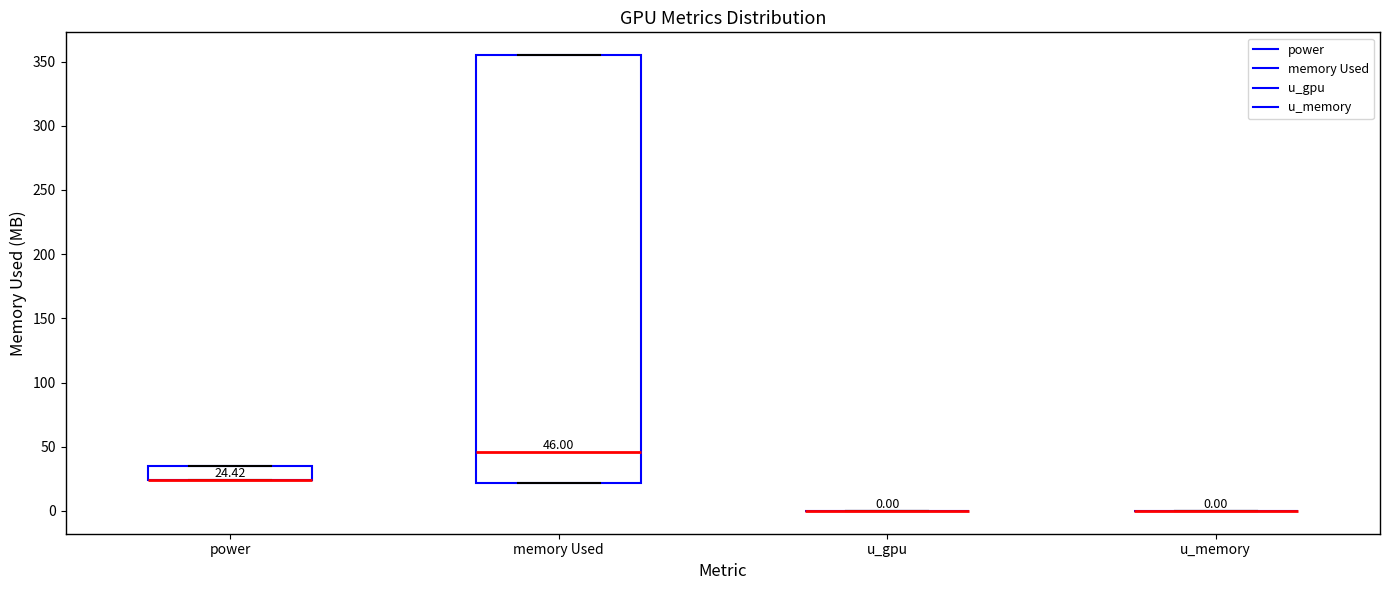

Comparing the boxes themselves (not the whiskers), which one is the tallest?

memory Used